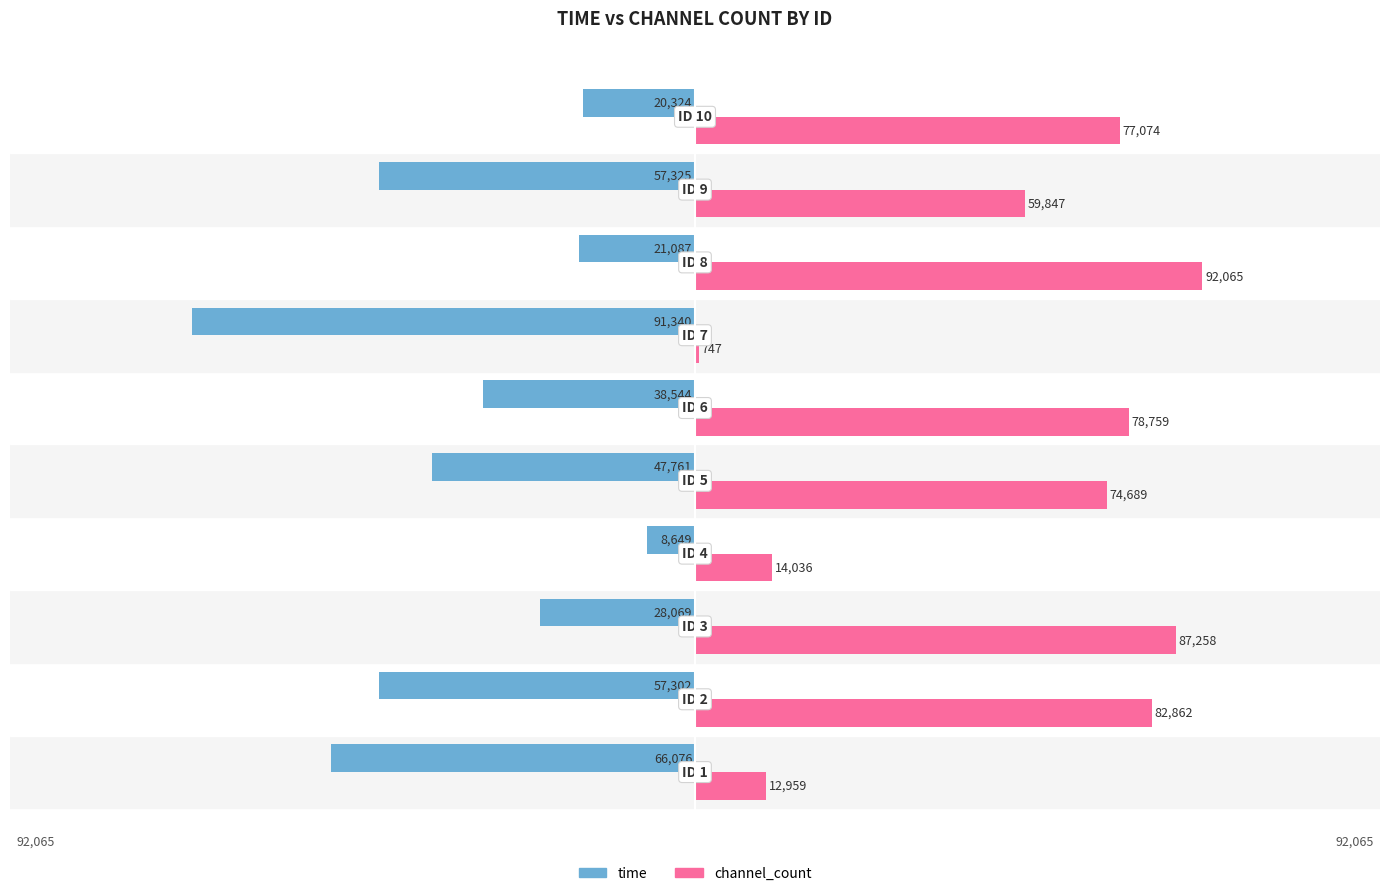

Which series has the largest total across all categories?

channel_count